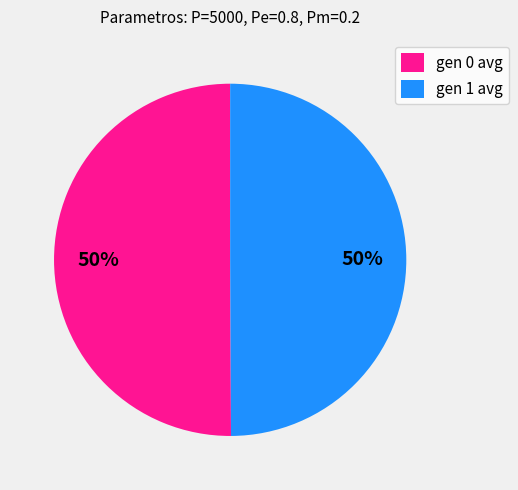

How many slices are in this pie chart?

2